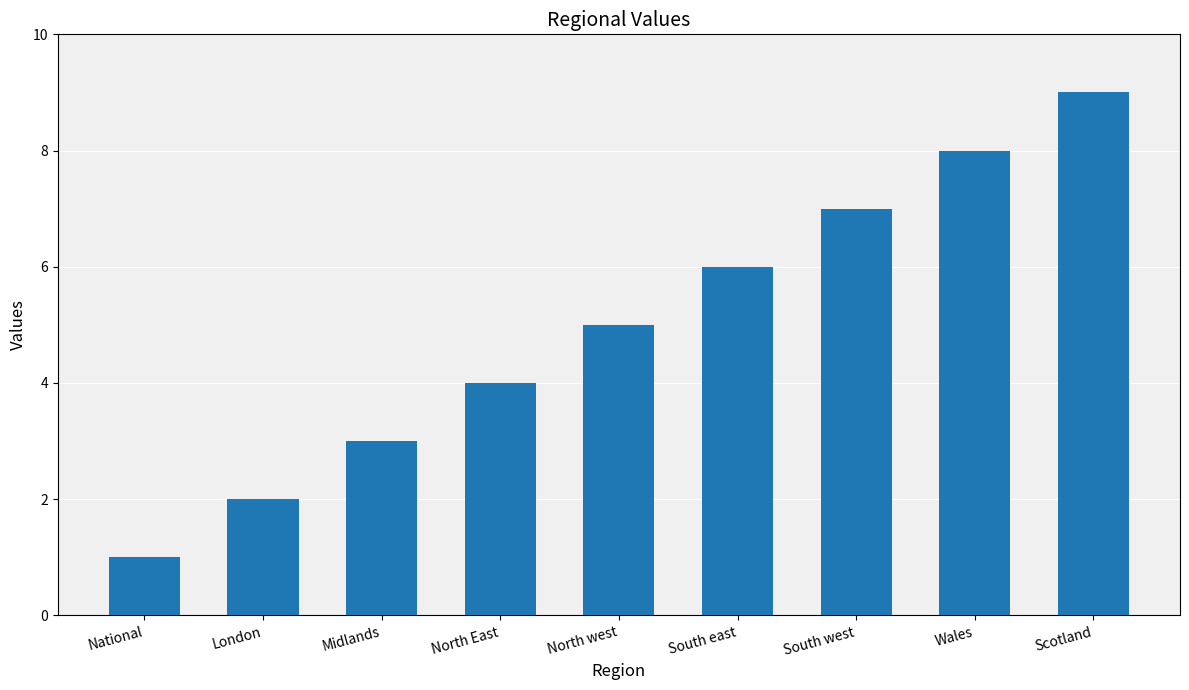

Rank the categories by value from highest to lowest.

Scotland, Wales, South west, South east, North west, North East, Midlands, London, National